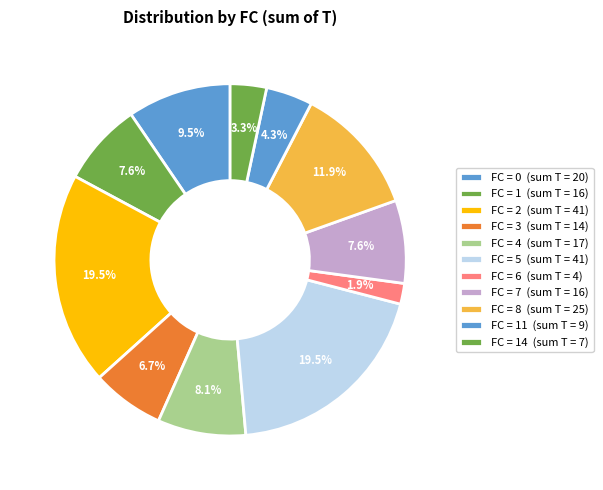

How many slices are in this pie chart?

11